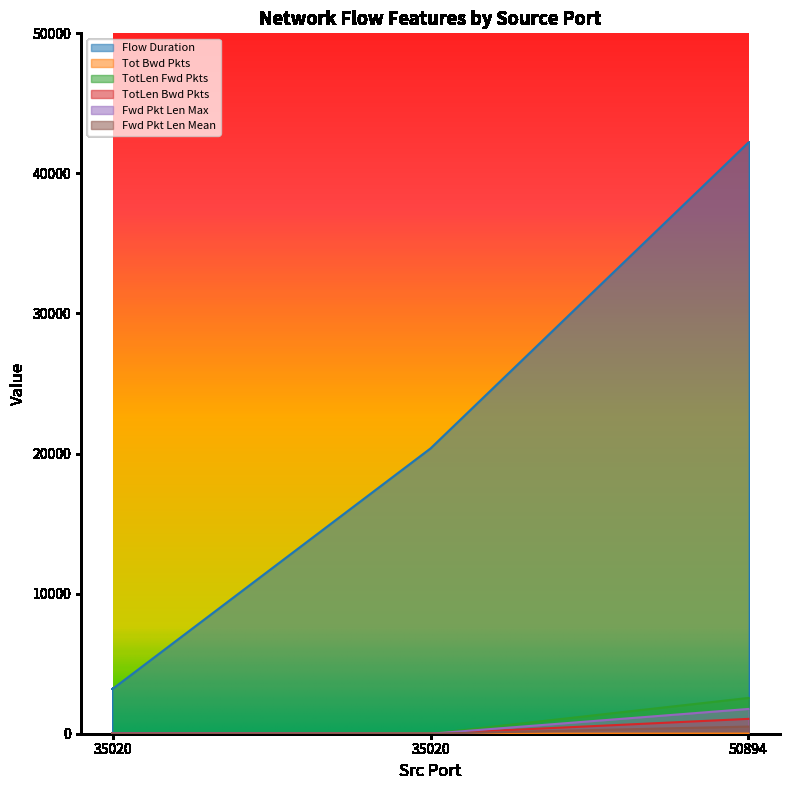

At which category does the chart reach its peak across all series?

50894